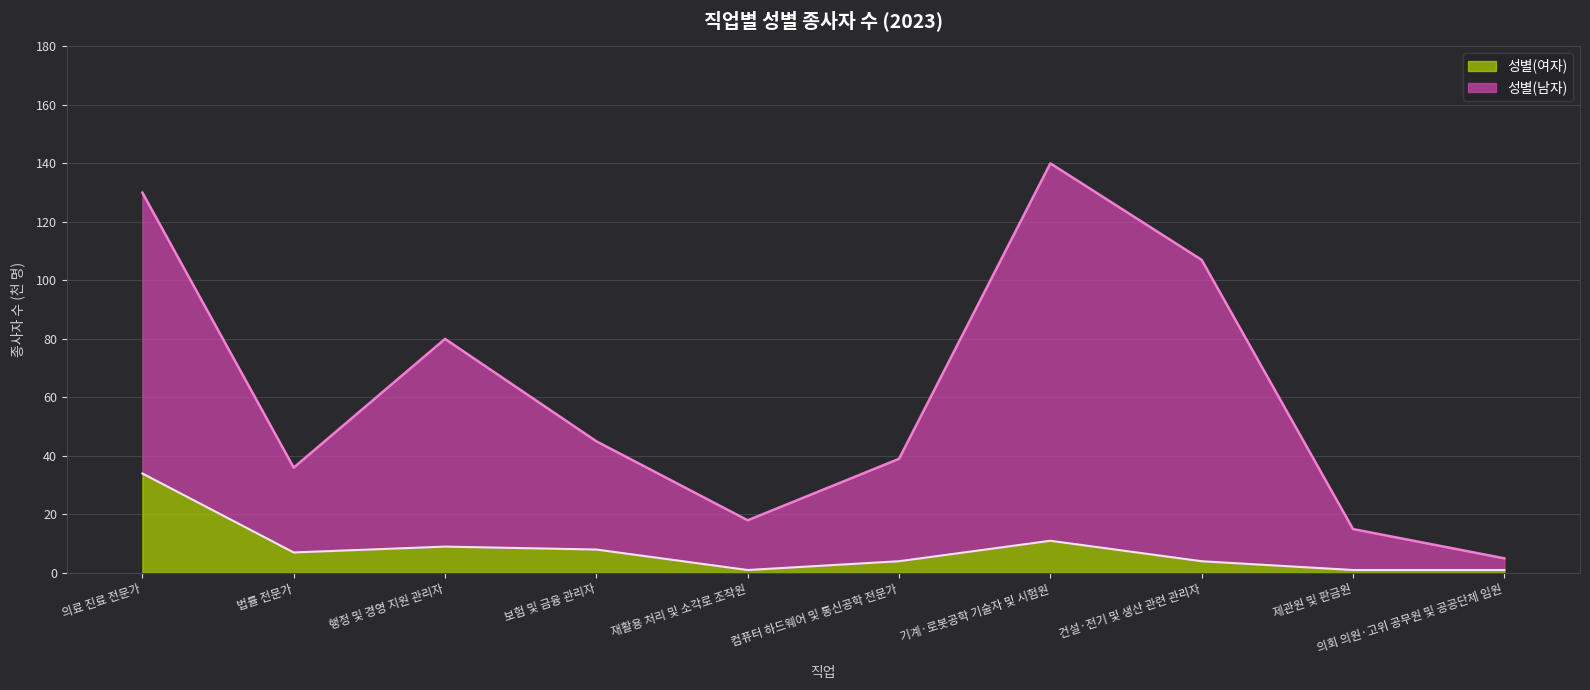

What is the difference between the maximum and minimum values in the 성별(여자) series?

33